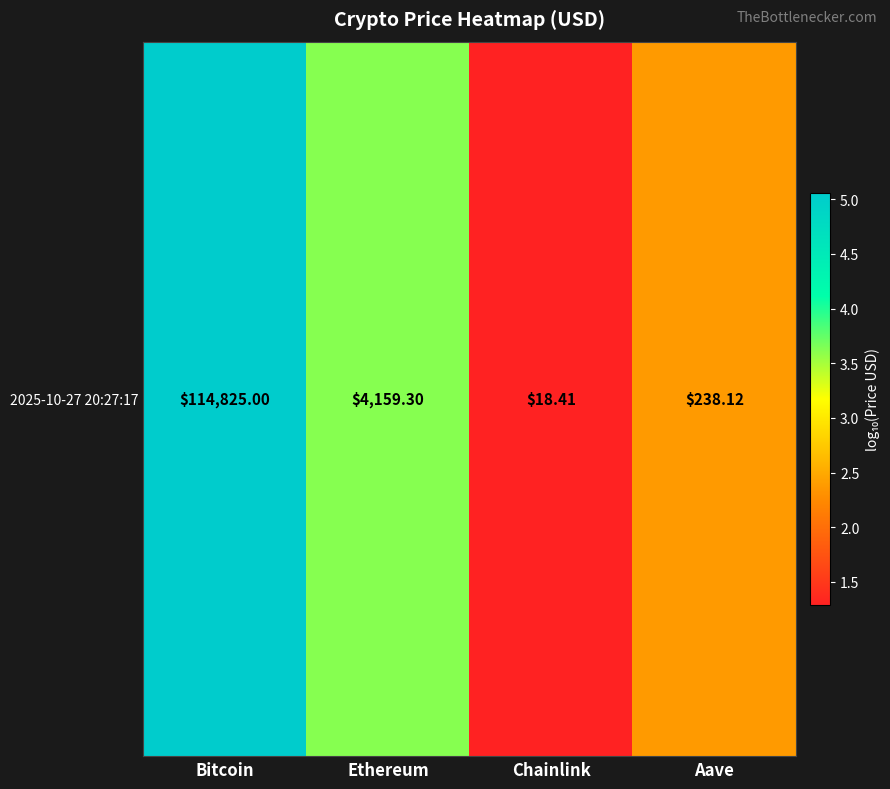

Where is the data nearest to the value 3?

Ethereum